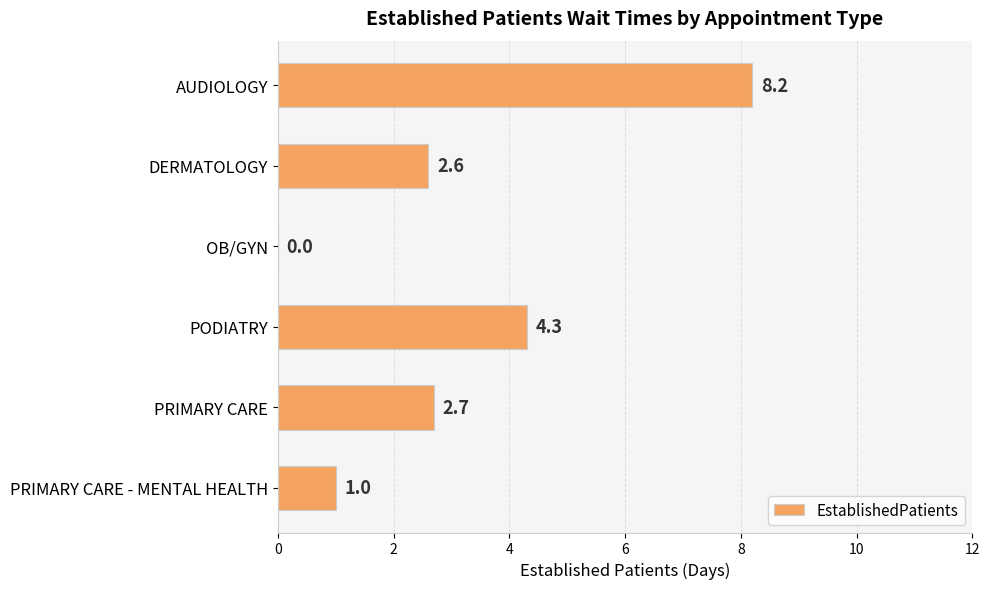

Count the number of data series in this chart.

1